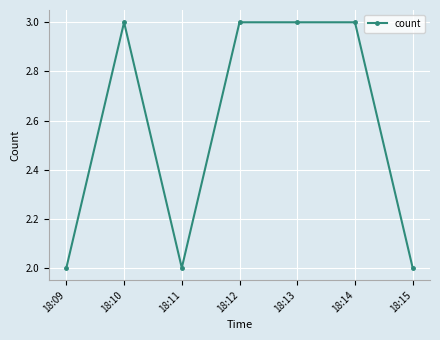

Read the value at 18:12.

3